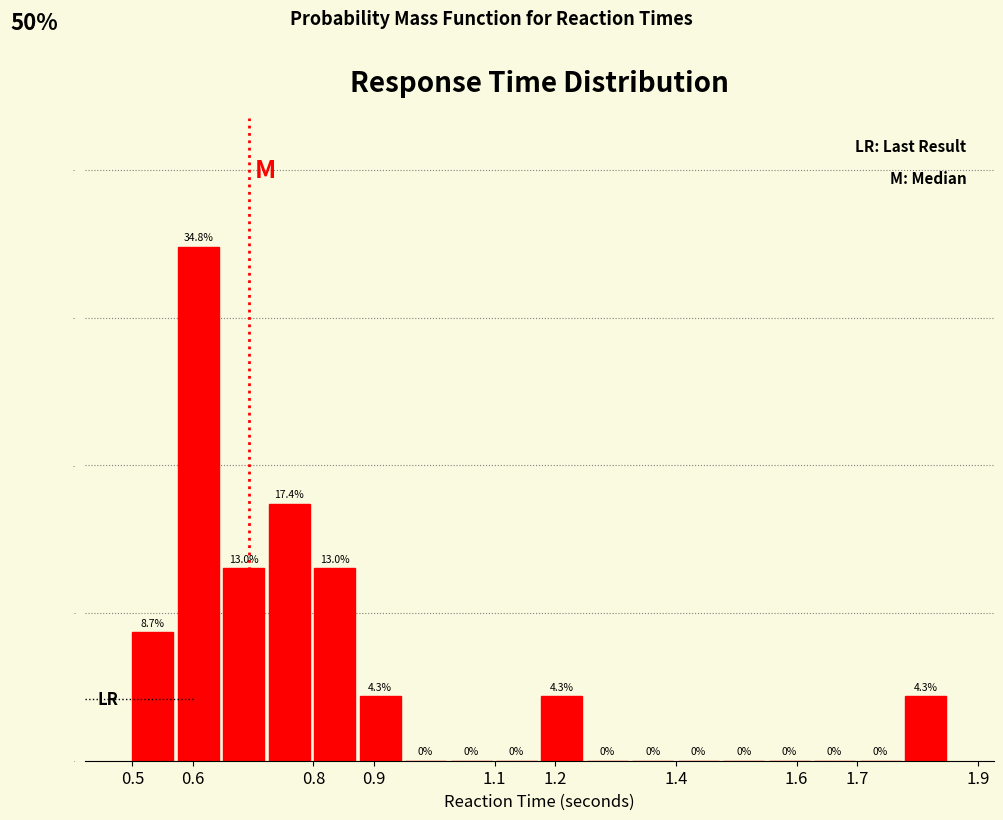

Reading left to right, list every bar in this chart as the range it spans on the x-axis followed by its height. The bar edges are not printed on the chart, so give them approximately, as read against the axis.

0.50 to 0.57: 8.7
0.57 to 0.65: 34.8
0.65 to 0.72: 13.0
0.72 to 0.80: 17.4
0.80 to 0.87: 13.0
0.87 to 0.95: 4.3
0.95 to 1.02: 0.0
1.02 to 1.10: 0.0
1.10 to 1.17: 0.0
1.17 to 1.25: 4.3
1.25 to 1.32: 0.0
1.32 to 1.40: 0.0
1.40 to 1.47: 0.0
1.47 to 1.55: 0.0
1.55 to 1.63: 0.0
1.63 to 1.70: 0.0
1.70 to 1.78: 0.0
1.78 to 1.85: 4.3